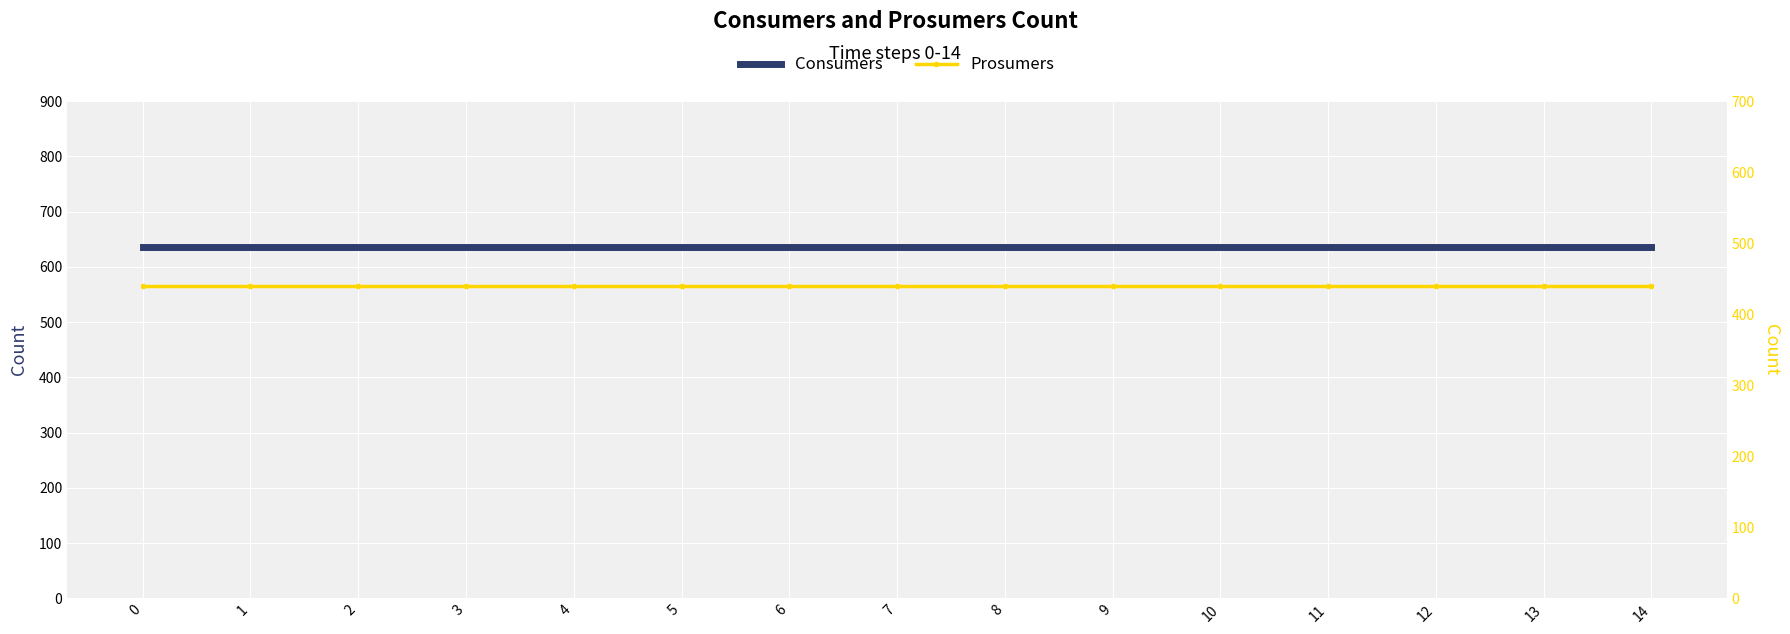

What is the difference between the highest and lowest values at 3?

195